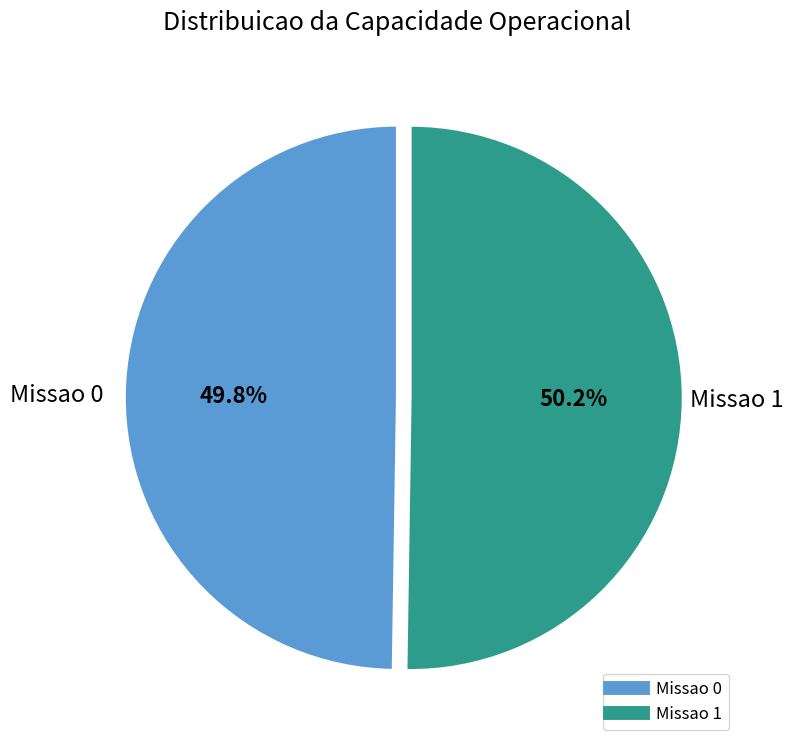

How many slices are in this pie chart?

2